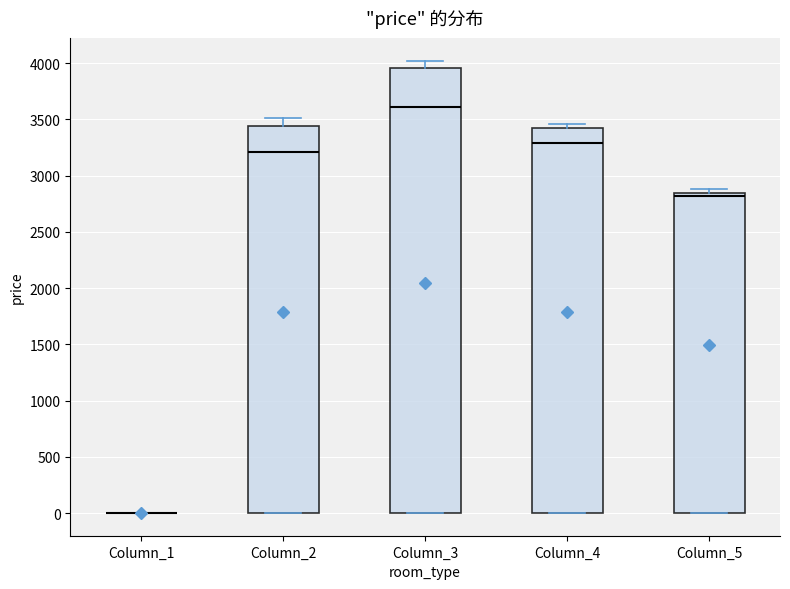

Where is the upper edge of the box for Column_2 on the y-axis? The values are not printed on the chart, so give them approximately, as read against the axis.

3450